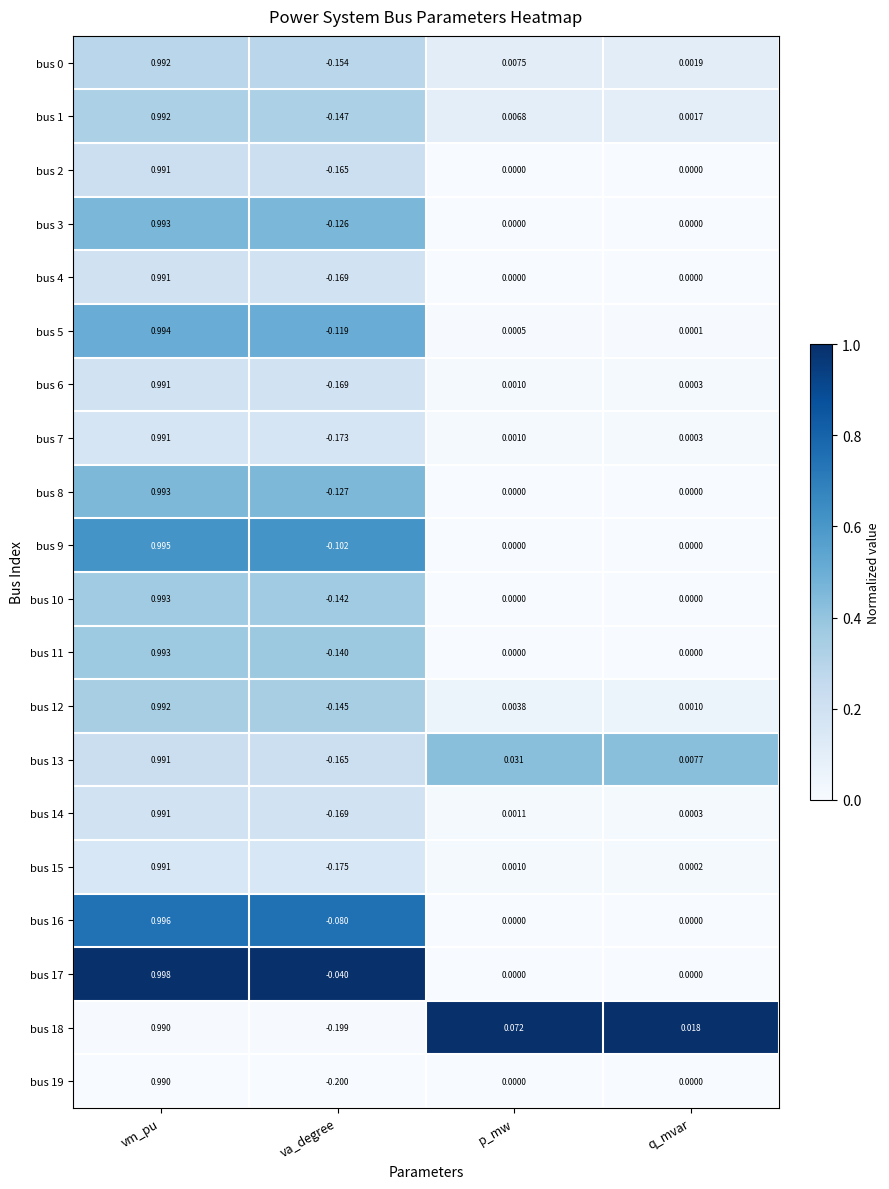

Which category has the lowest value across all series?

va_degree